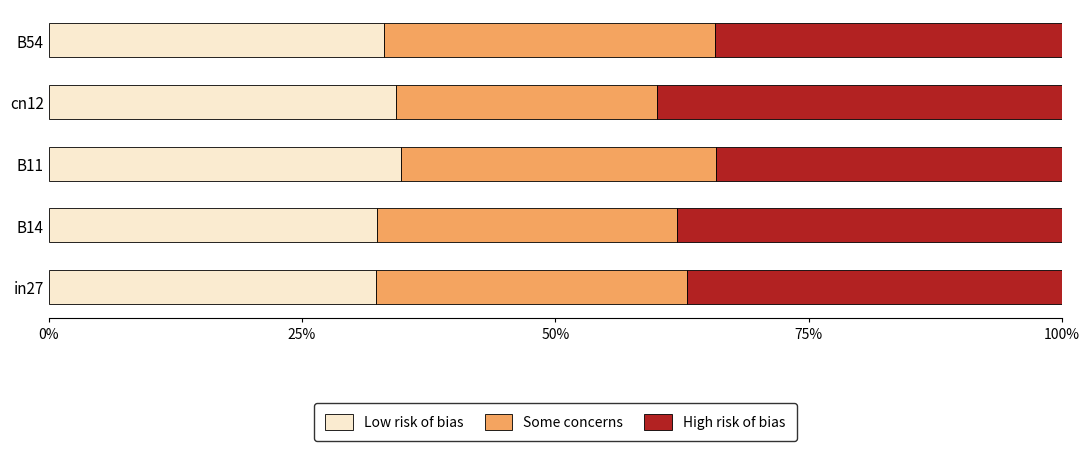

What is the highest value of the Low risk of bias series?

34.8